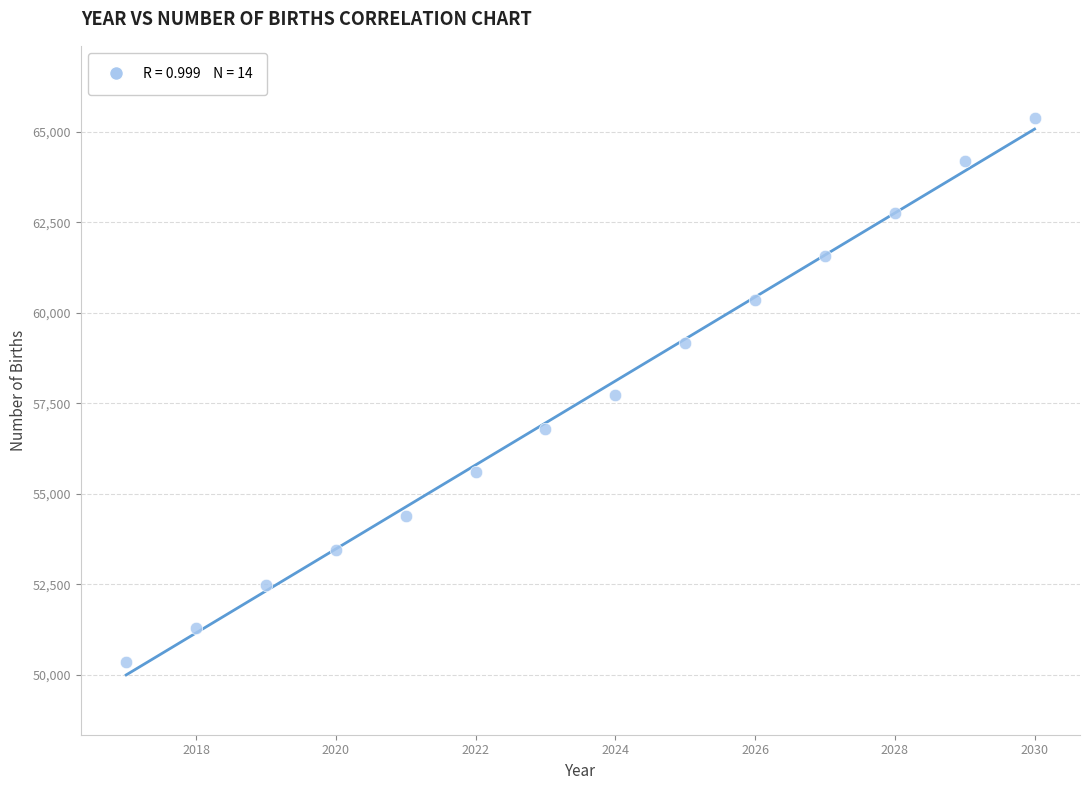

What is the range of Y values (max minus min)?

15032.7